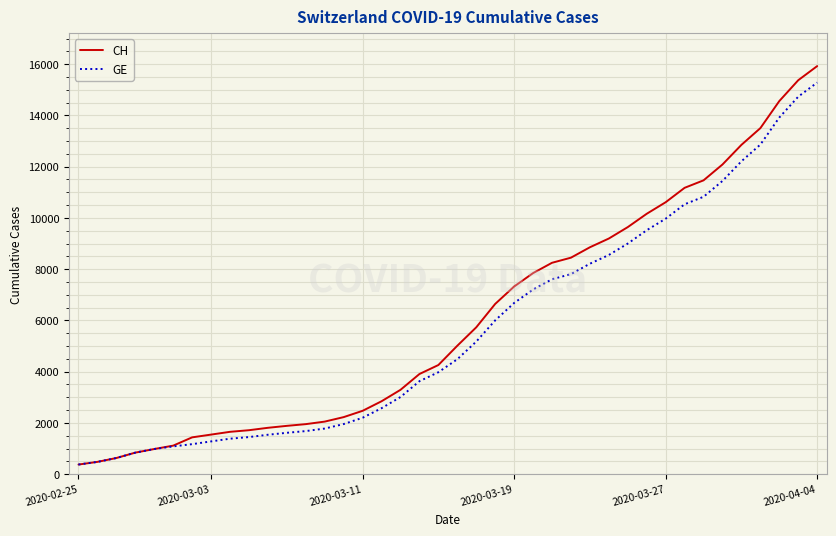

Which series has the widest spread of values?

CH